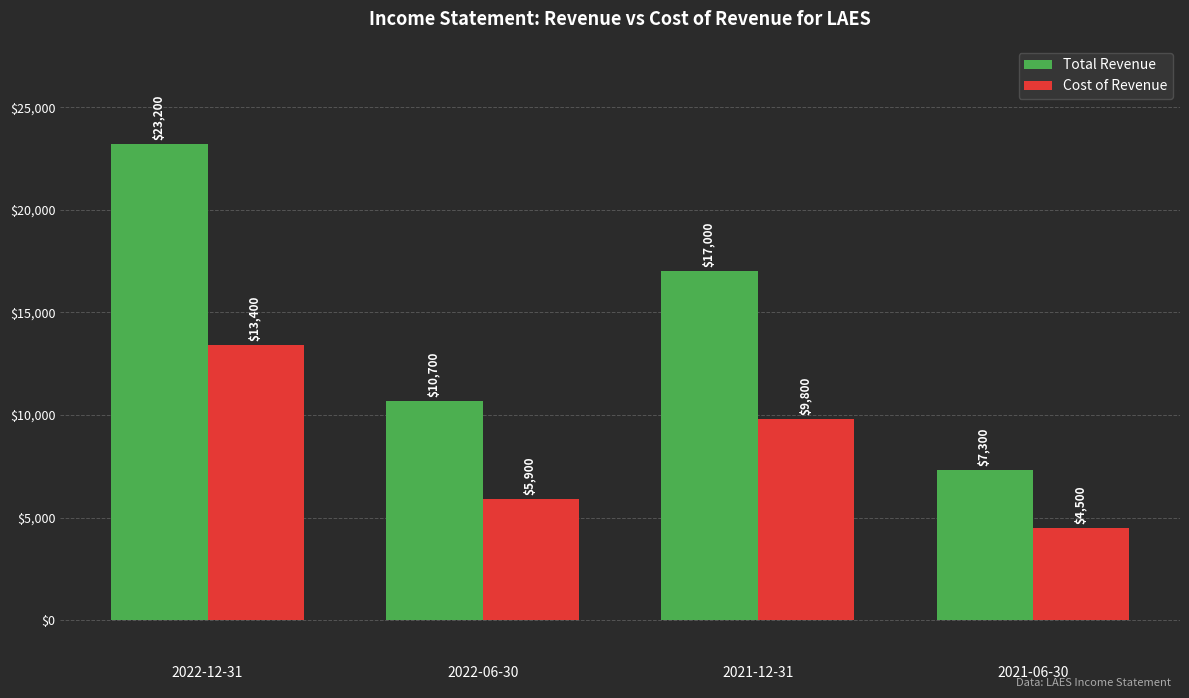

At how many categories does at least one series exceed 14476?

2